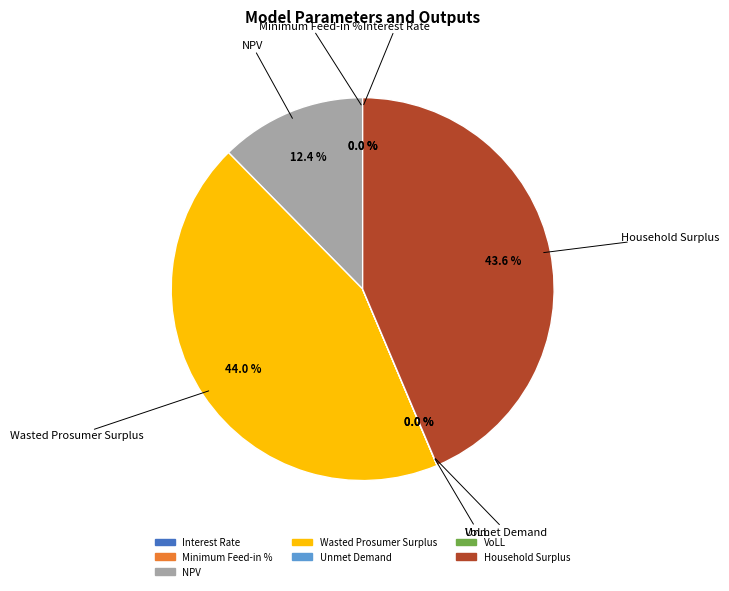

To the nearest percent, what is the difference between the largest and smallest slice percentages?

44%